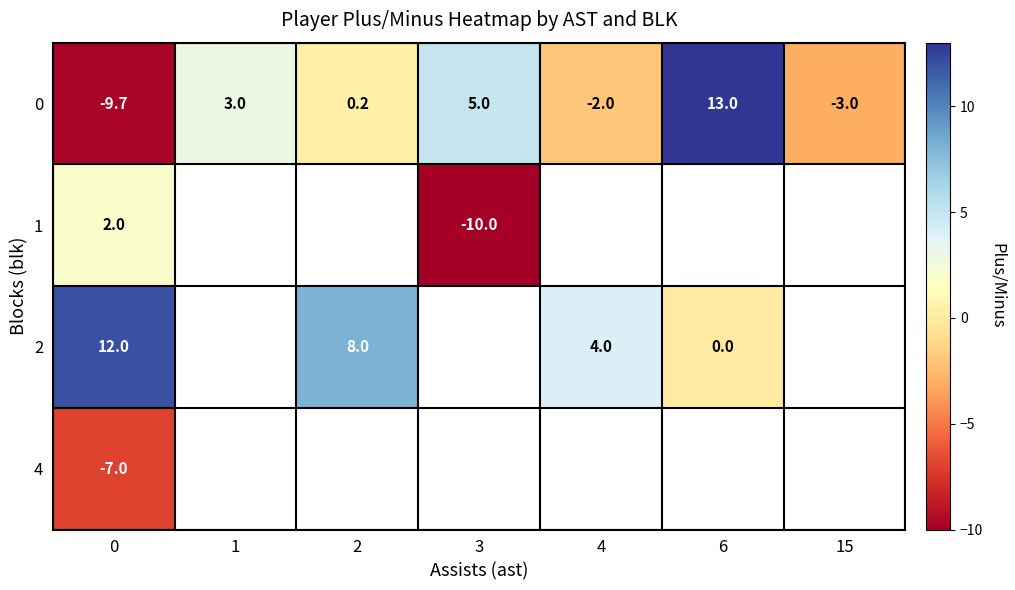

What is the sum of the row_0 values at 6 and 4?

11.0